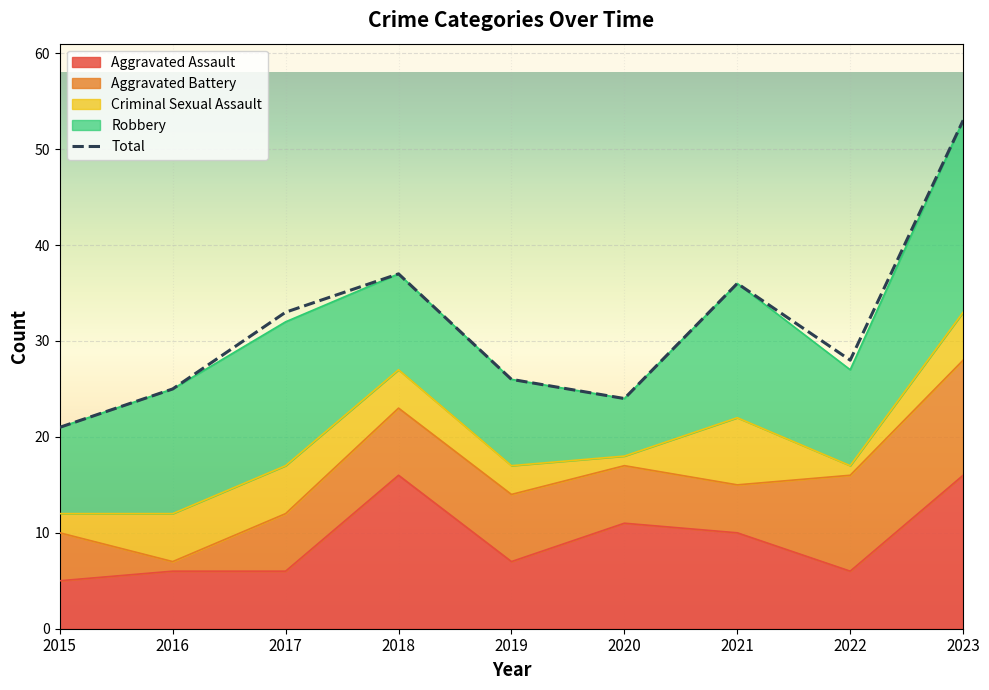

After their last crossing, which series has the higher values: Aggravated Battery or Criminal Sexual Assault?

Aggravated Battery